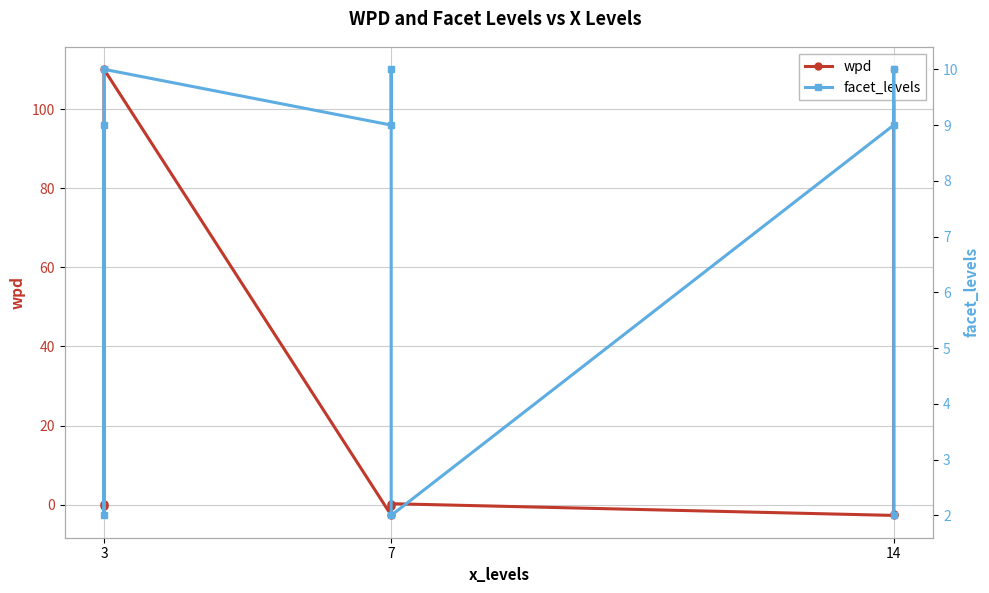

How many interior local valleys does the wpd series have?

2